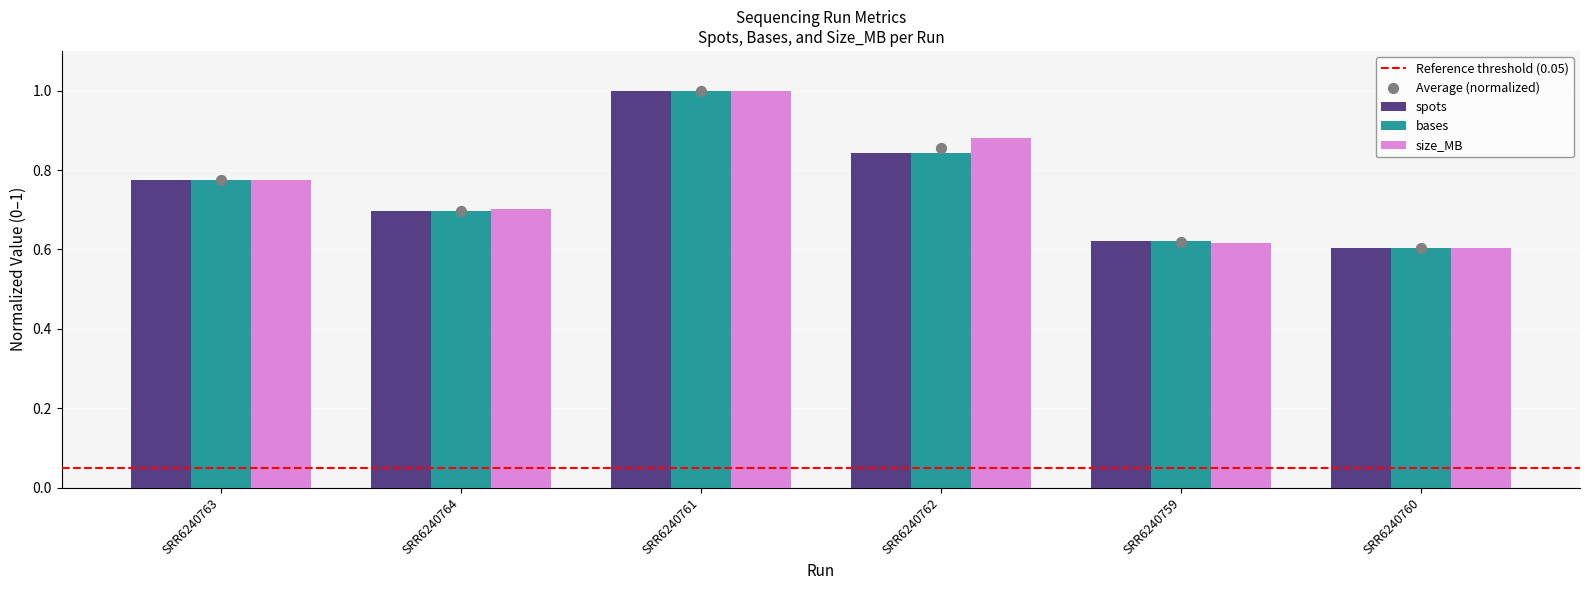

At which category is the sum across all series the highest?

SRR6240761